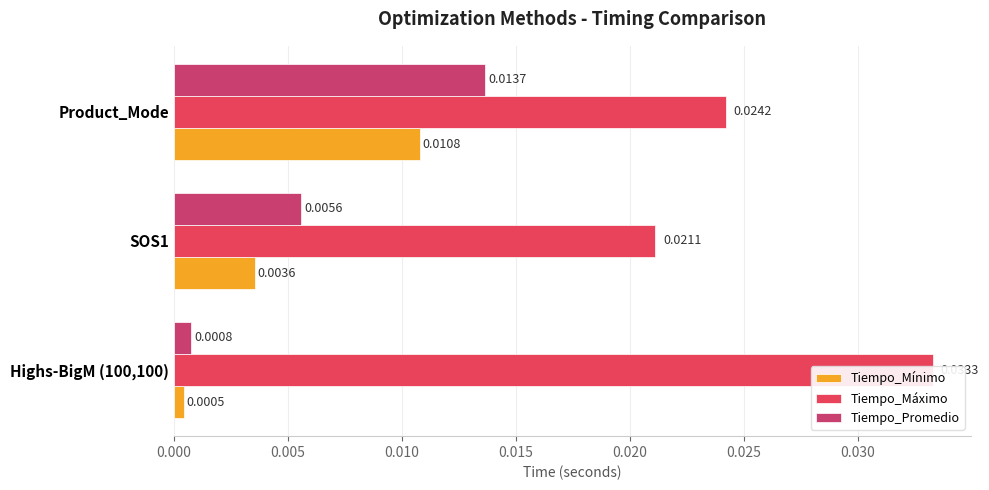

Which series has the widest spread of values?

Tiempo_Promedio